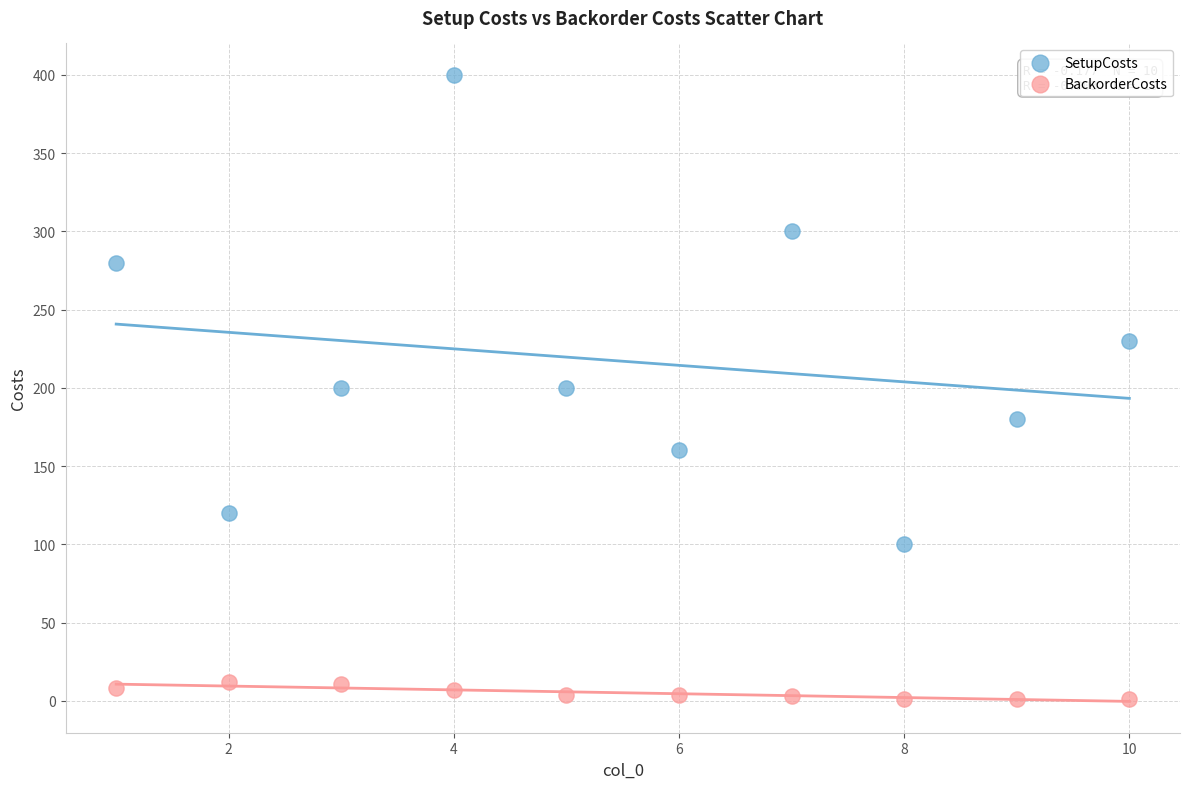

In the SetupCosts series, what Y value is closest to 250?

230